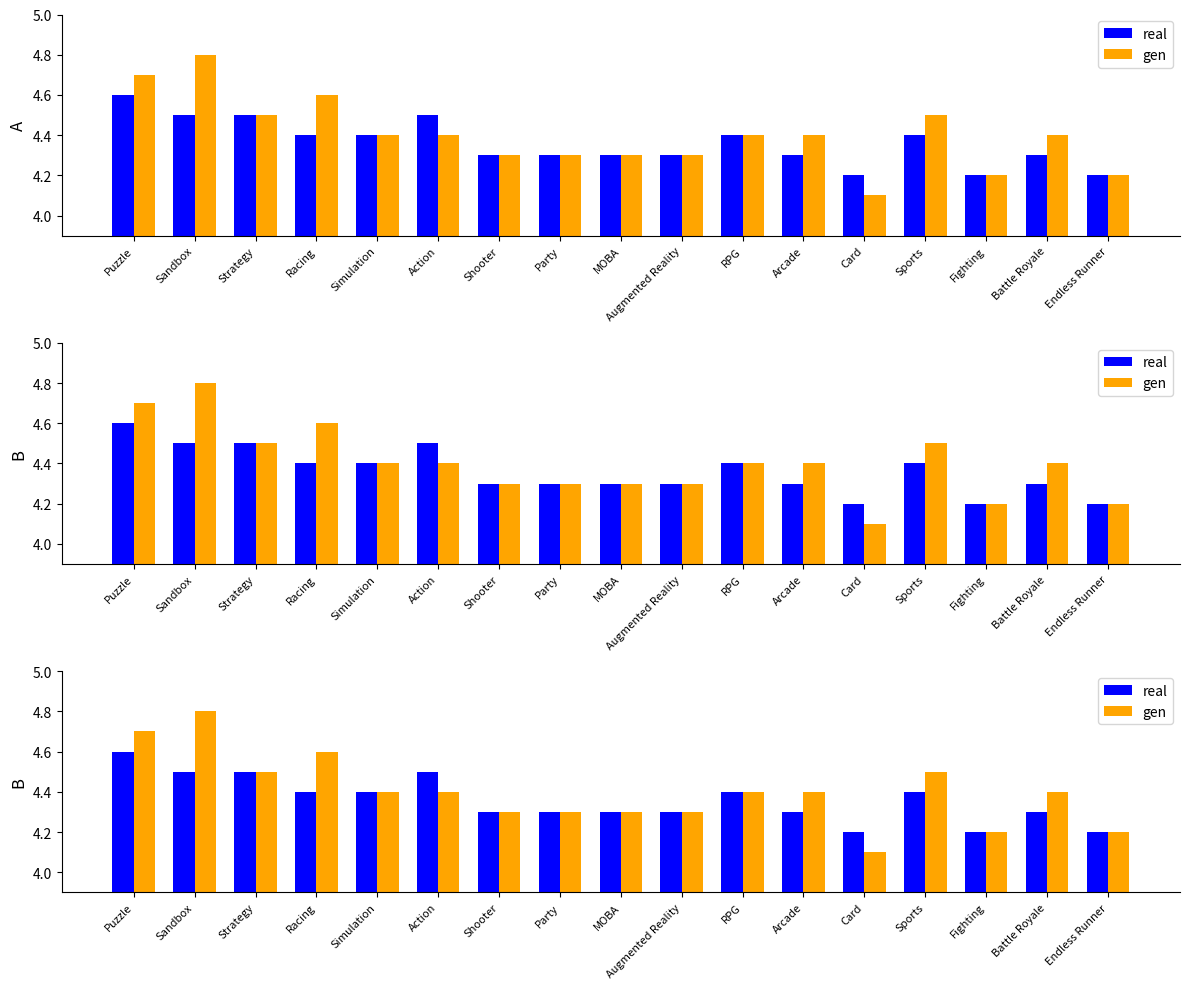

List the labels in order of gen value, largest first.

Sandbox, Puzzle, Racing, Strategy, Sports, Simulation, Action, RPG, Arcade, Battle Royale, Shooter, Party, MOBA, Augmented Reality, Fighting, Endless Runner, Card